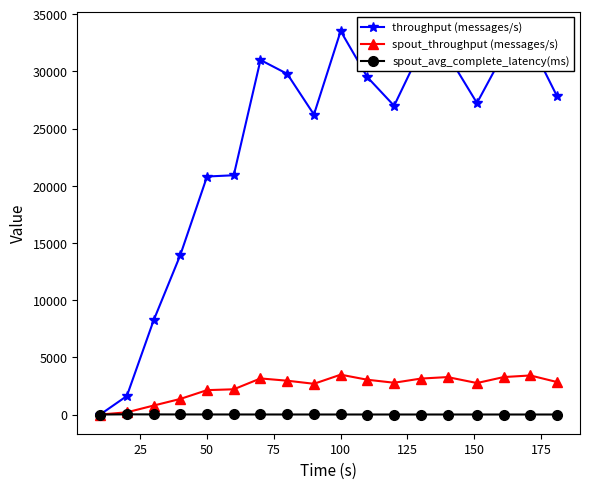

At how many categories does at least one series exceed 30203?

6